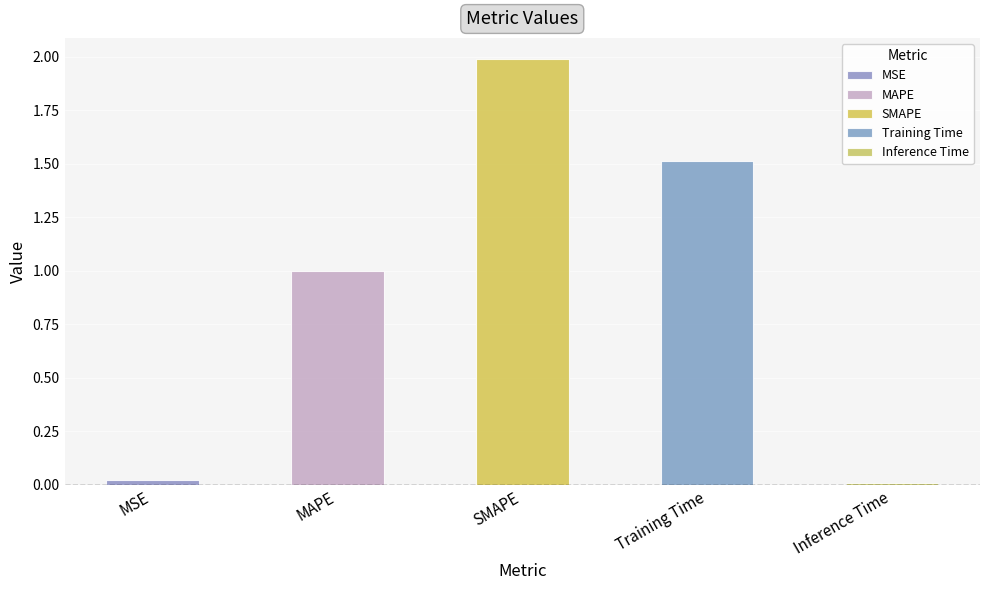

How many bars are there in total?

5